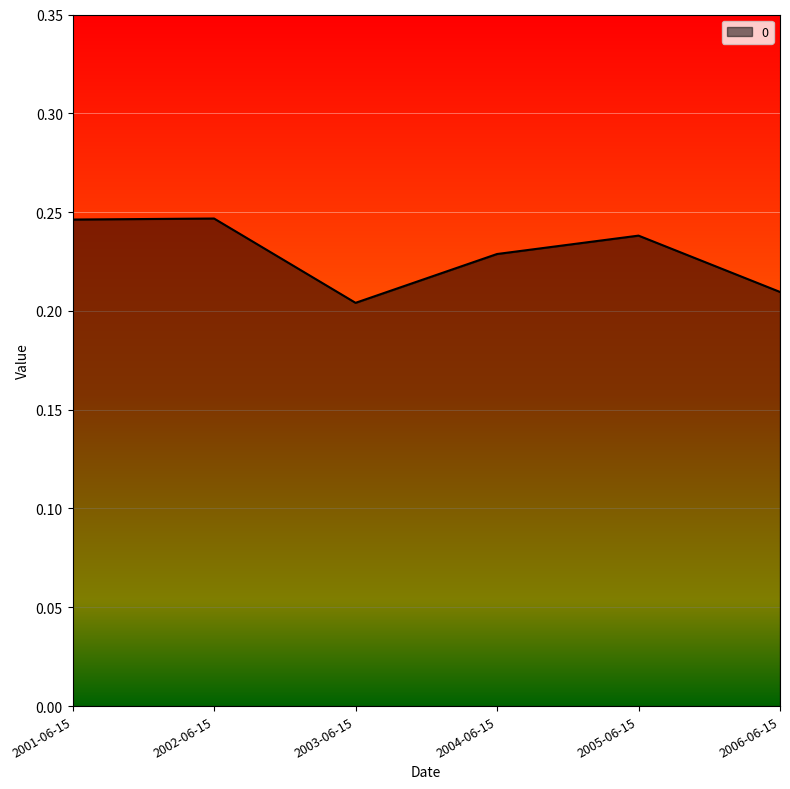

At which category does the data reach its first local valley?

2003-06-15